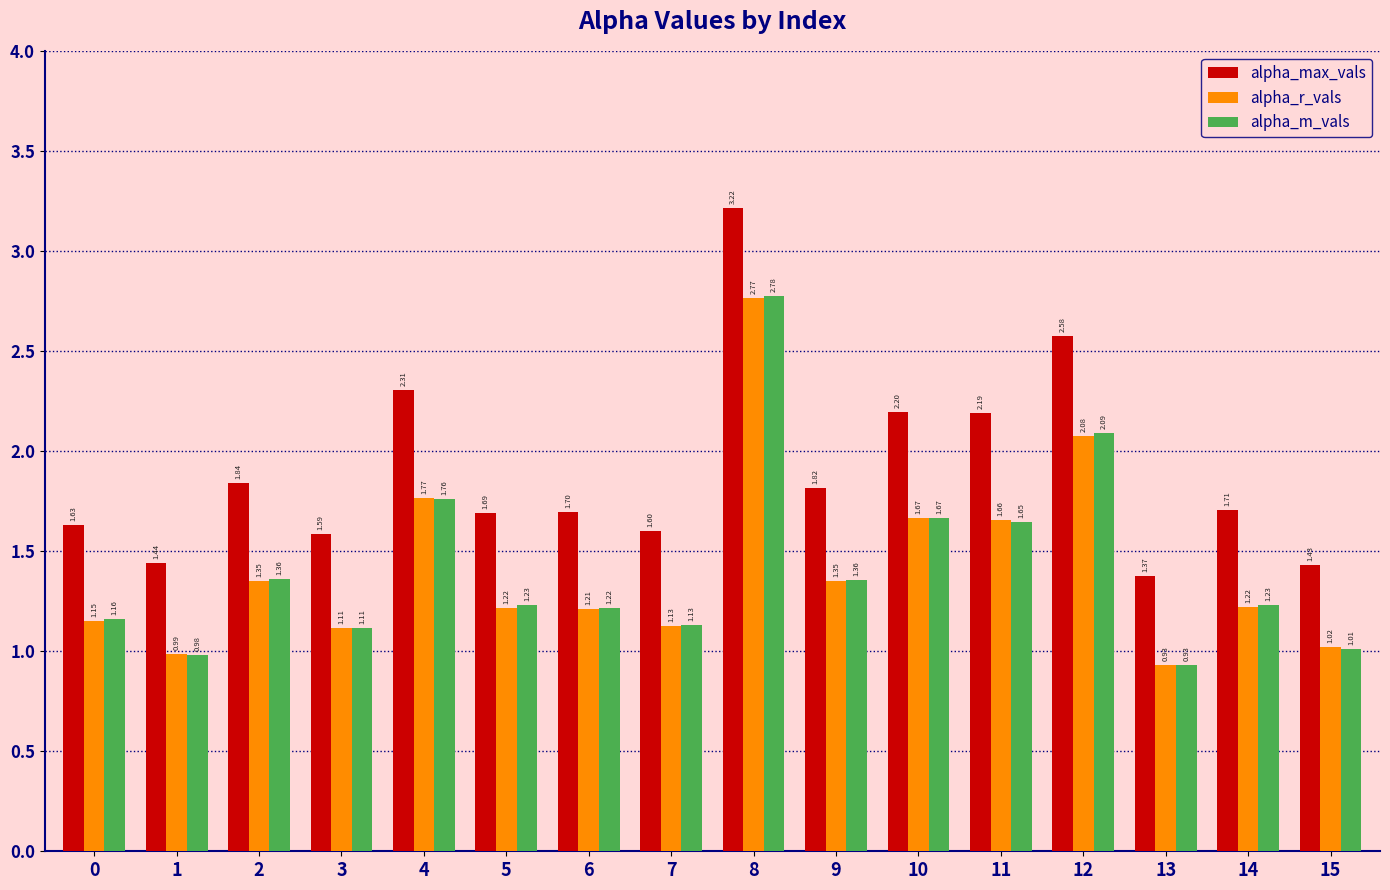

How many bars are there in each group?

3